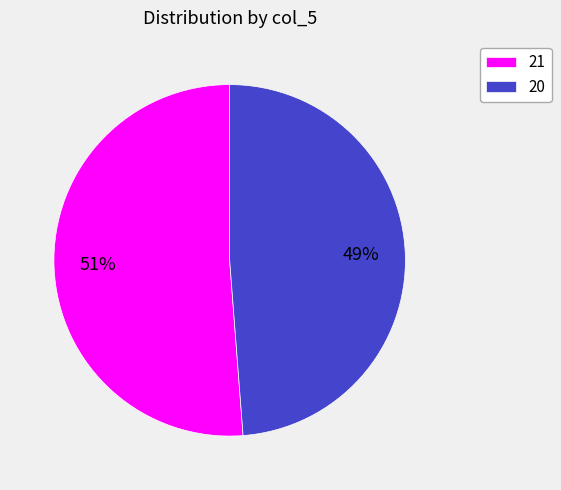

To the nearest percent, what is the difference between the 20 and 21 slice percentages?

2%